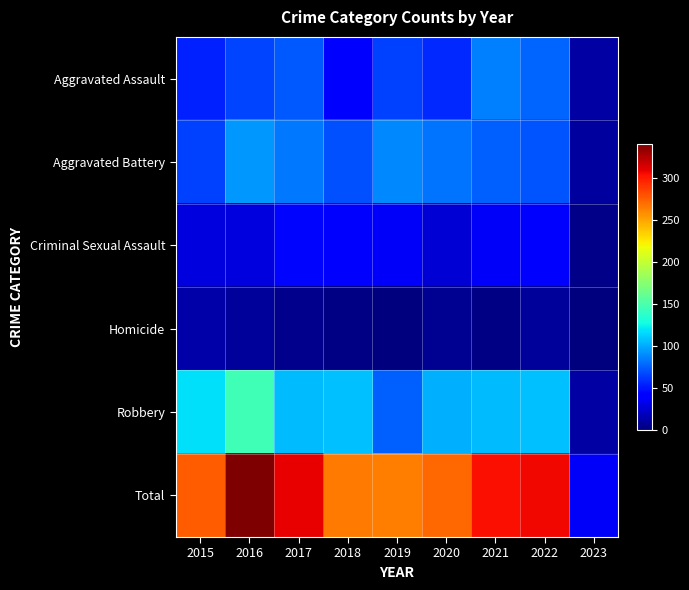

What is the spread (max minus min) of values at 2021?

302